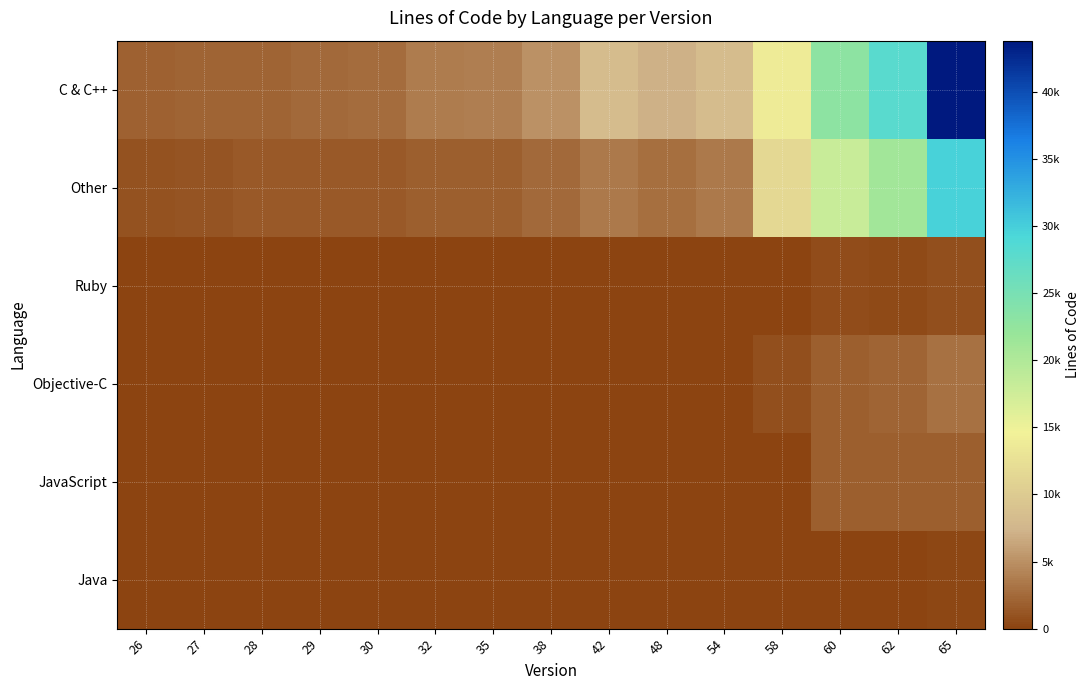

Reading left to right, extract all data points from this chart.

C & C++: 26=2001	27=2063	28=2167	29=2559	30=2569	32=3613	35=3861	38=5007	42=8272	48=7035	54=8367	58=13704	60=23007	62=27928	65=43815
Other: 26=998	27=1088	28=1441	29=1521	30=1539	32=1799	35=1825	38=2521	42=3437	48=2757	54=3501	58=11571	60=18125	62=21119	65=29660
Ruby: 26=0	27=0	28=0	29=0	30=0	32=0	35=0	38=0	42=37	48=37	54=37	58=44	60=525	62=478	65=739
Objective-C: 26=0	27=0	28=0	29=0	30=0	32=0	35=0	38=0	42=0	48=0	54=0	58=727	60=1832	62=2187	65=3048
JavaScript: 26=0	27=0	28=0	29=0	30=0	32=0	35=0	38=0	42=0	48=0	54=0	58=0	60=1843	62=1881	65=1868
Java: 26=0	27=0	28=0	29=0	30=0	32=0	35=0	38=0	42=0	48=0	54=0	58=0	60=0	62=0	65=252